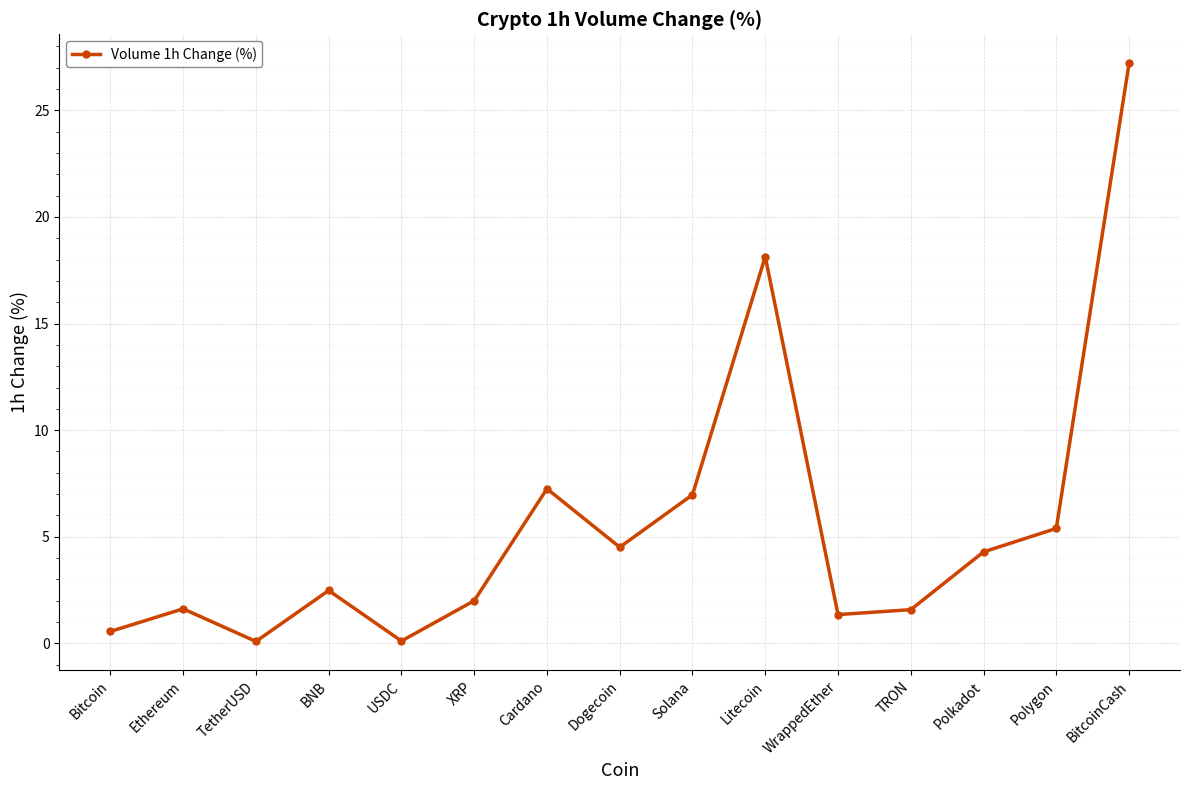

Is it true that the value at BNB is 2.5?

True